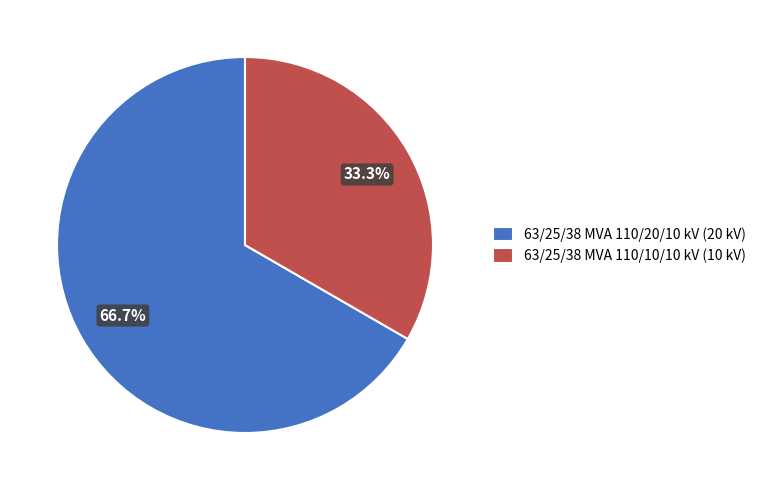

What percentage is NOT represented by 63/25/38 MVA 110/10/10 kV?

66.7%